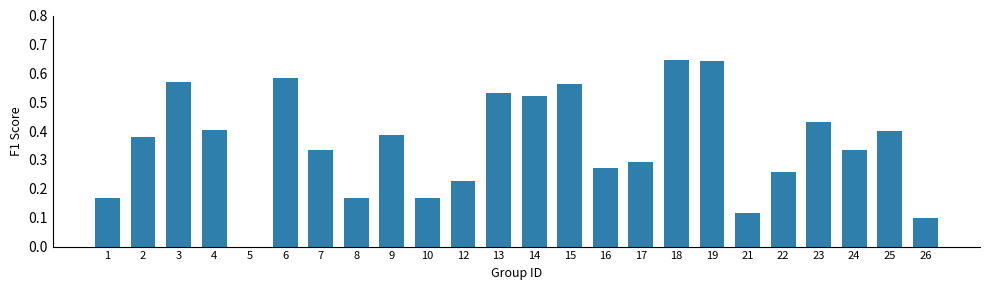

Between 6 and 10, which is larger?

6